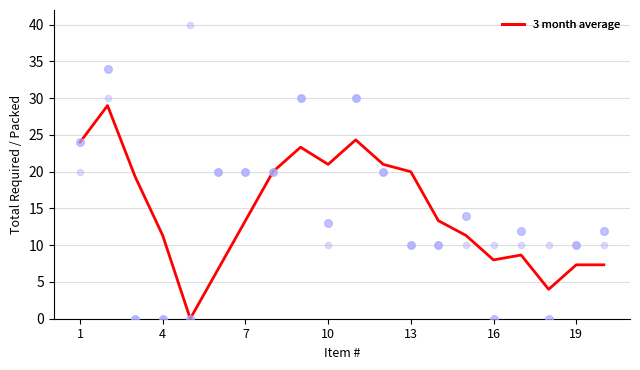

Which series contains the lowest Y value?

3 month average